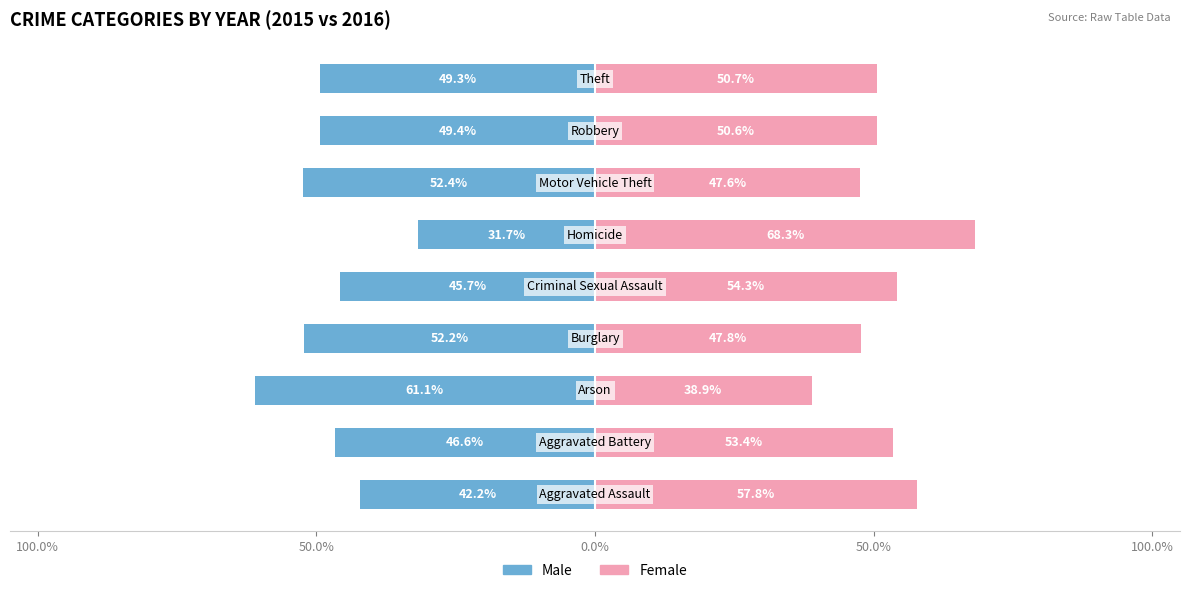

How many series are shown in this chart?

2